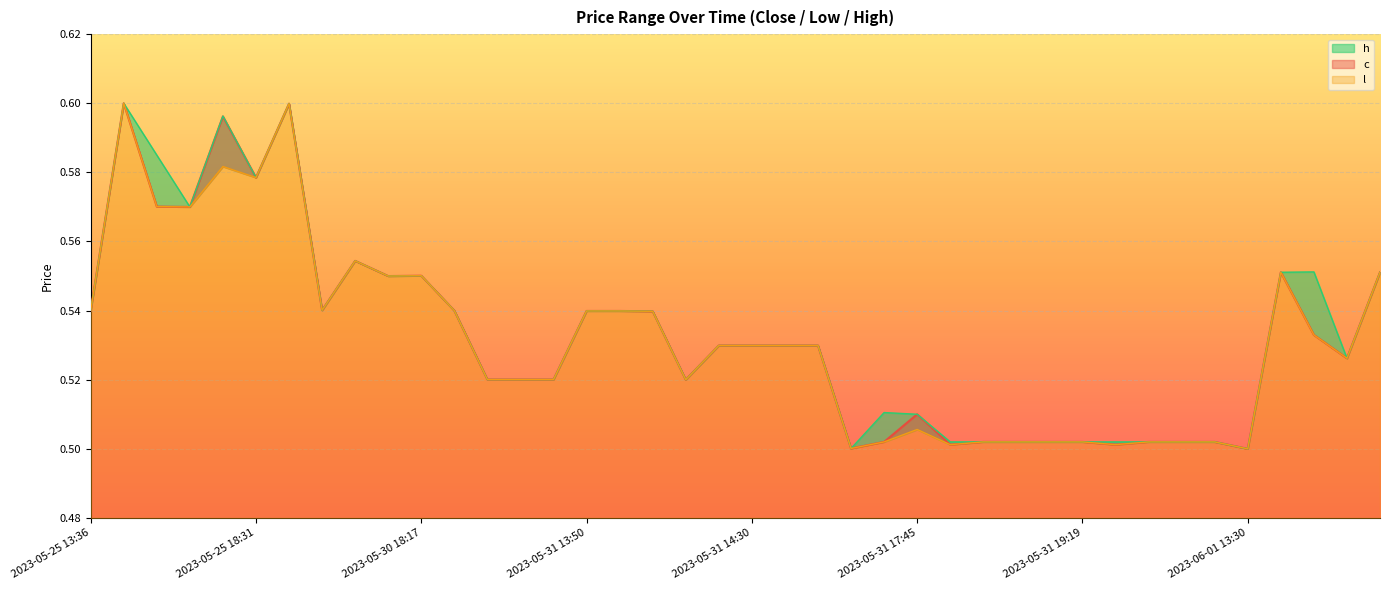

What is the average value of the h series?

0.5